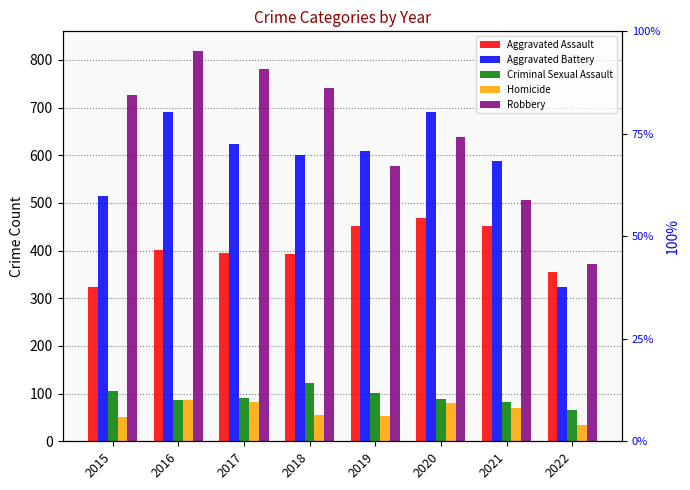

What is the average value of the Homicide series?

64